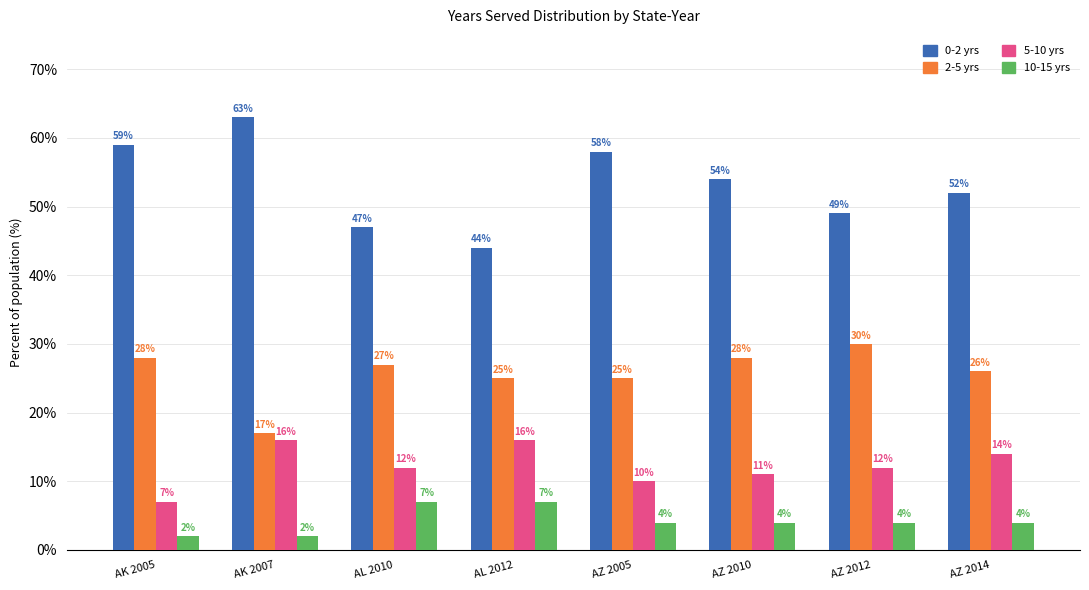

True or false: 5-10 yrs has a value of 16 at AK 2007.

True